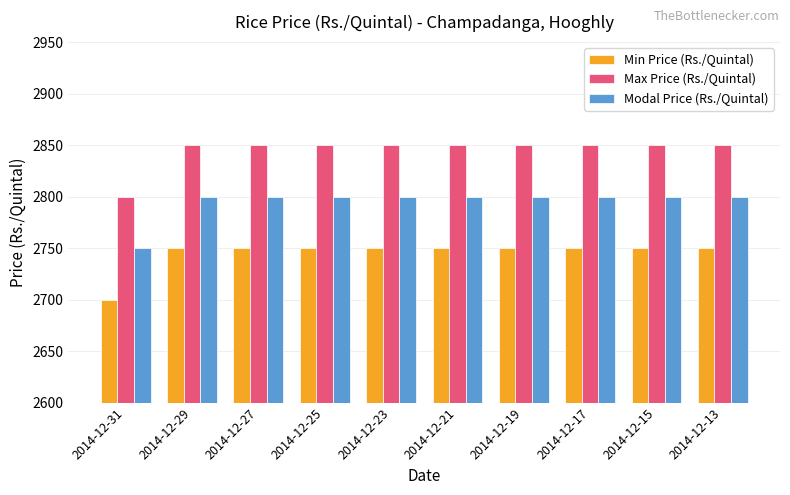

How many bars are there in total?

30